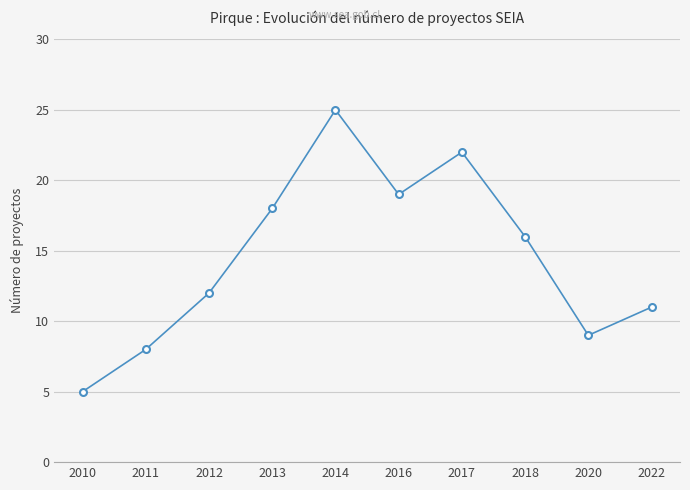

How many categories are shown in the chart?

10